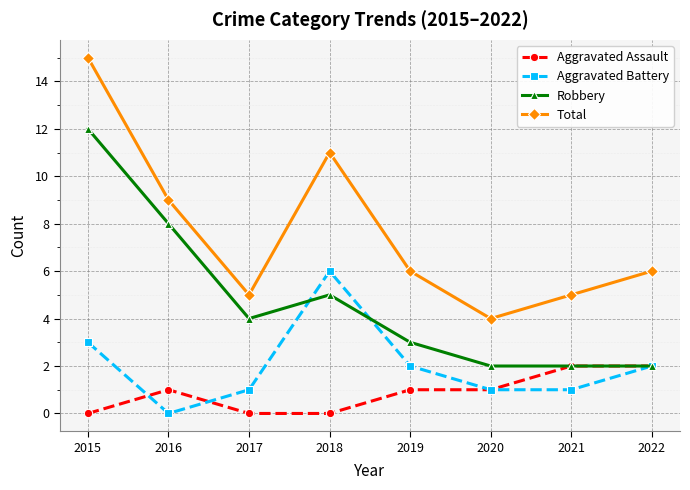

True or false: Robbery and Total intersect in this chart.

False